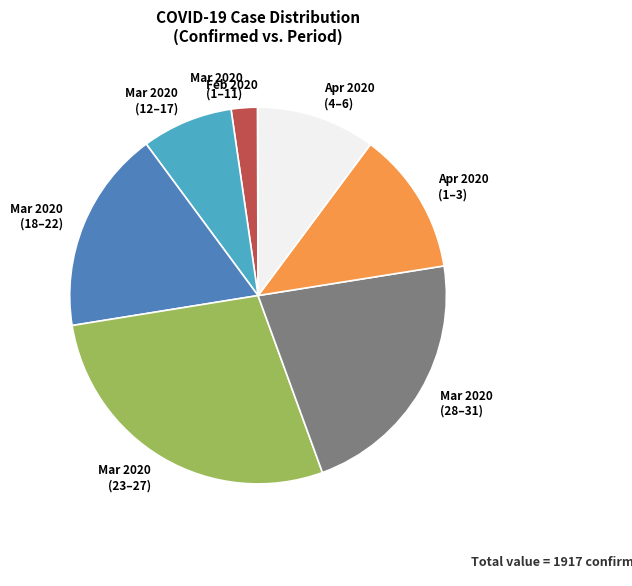

Is there a majority slice in this chart?

No